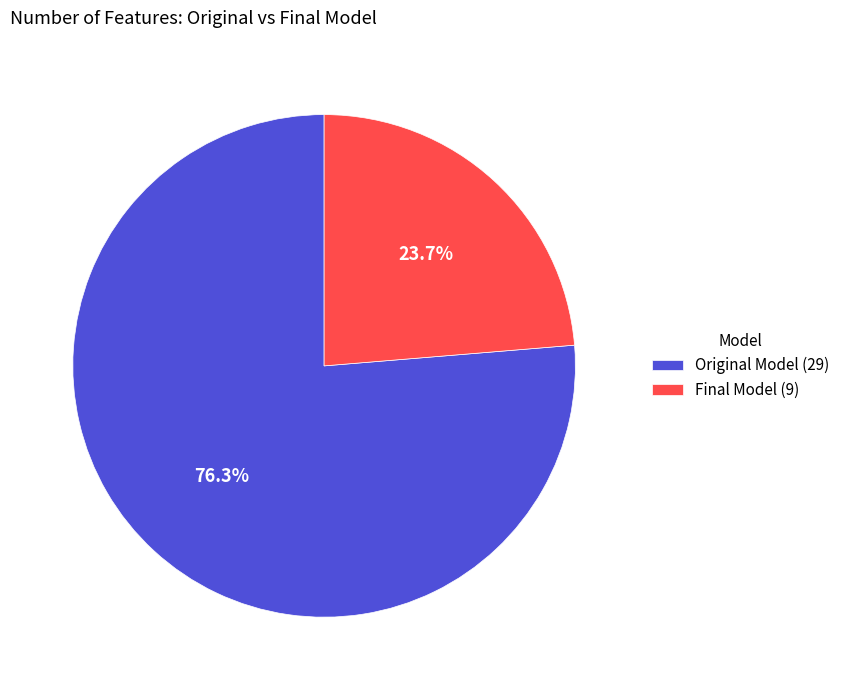

What is the smallest slice in the pie chart?

Final Model